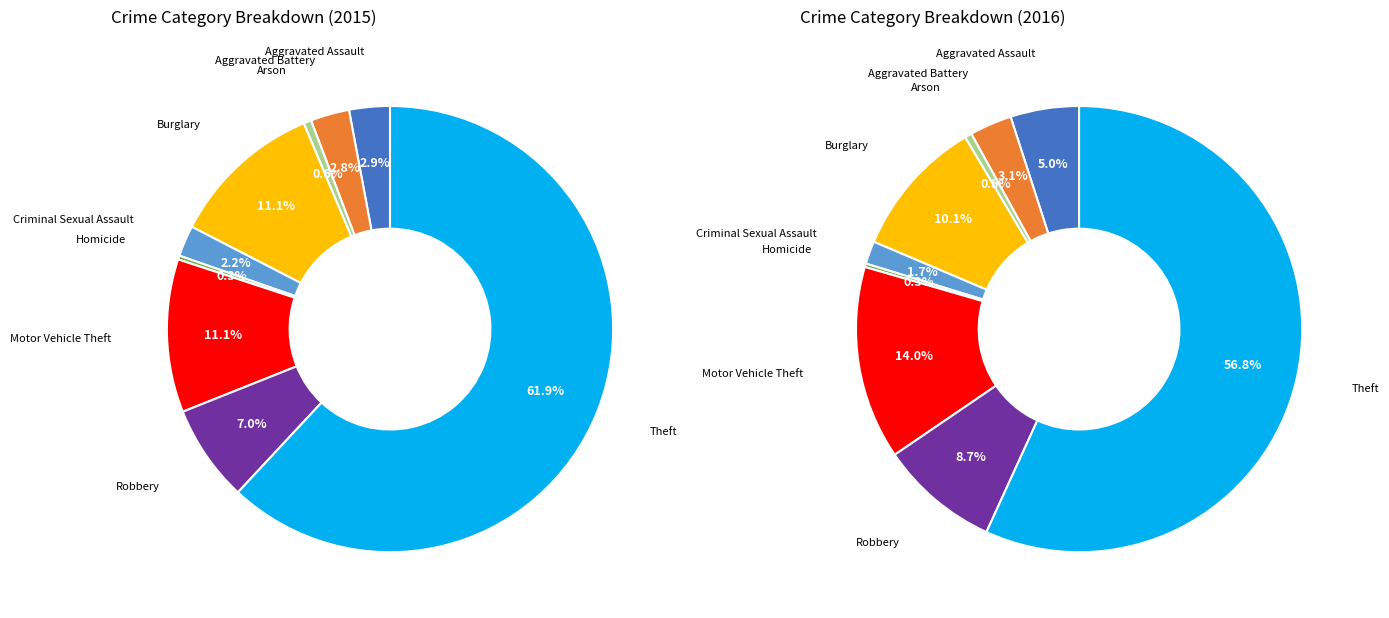

True or false: Criminal Sexual Assault accounts for 16% of the total.

False